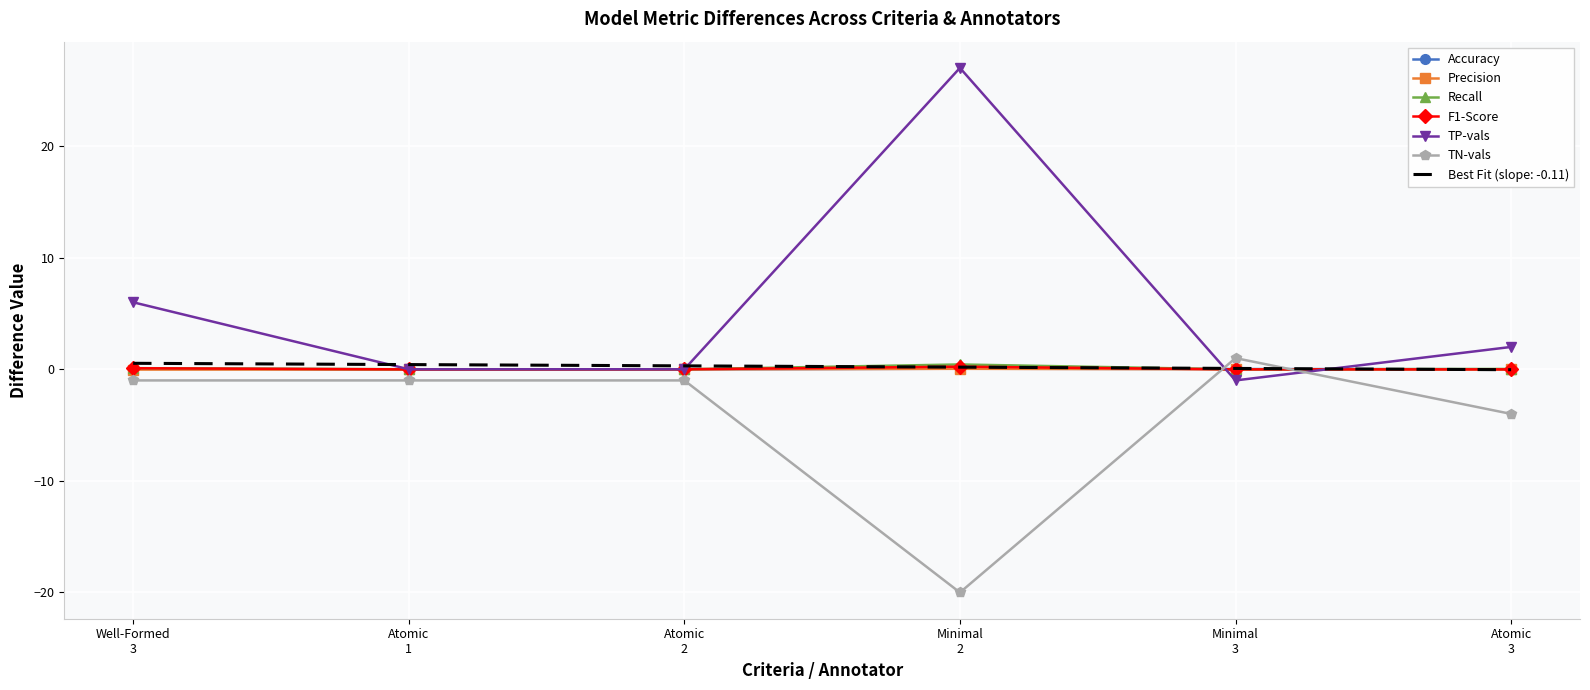

What is the maximum value shown in the chart?

27.0